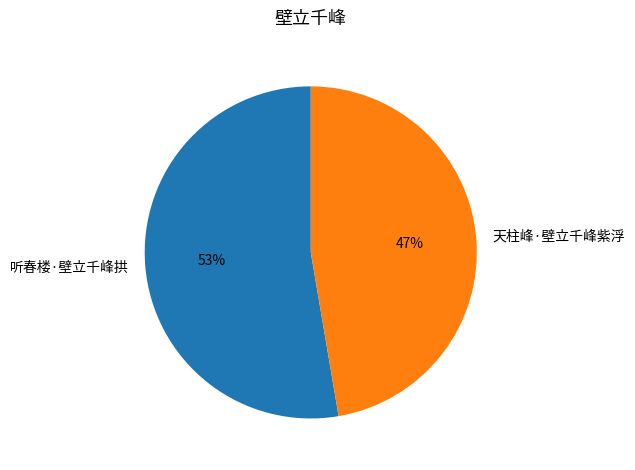

Between 听春楼·壁立千峰拱 and 天柱峰·壁立千峰紫浮, which is larger?

听春楼·壁立千峰拱